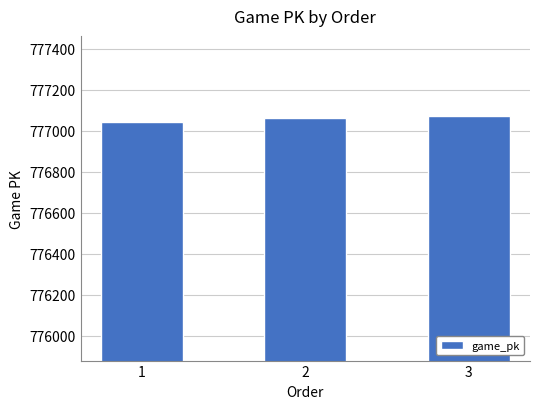

Reading left to right, transcribe all the data shown in this chart.

777044	777060	777074